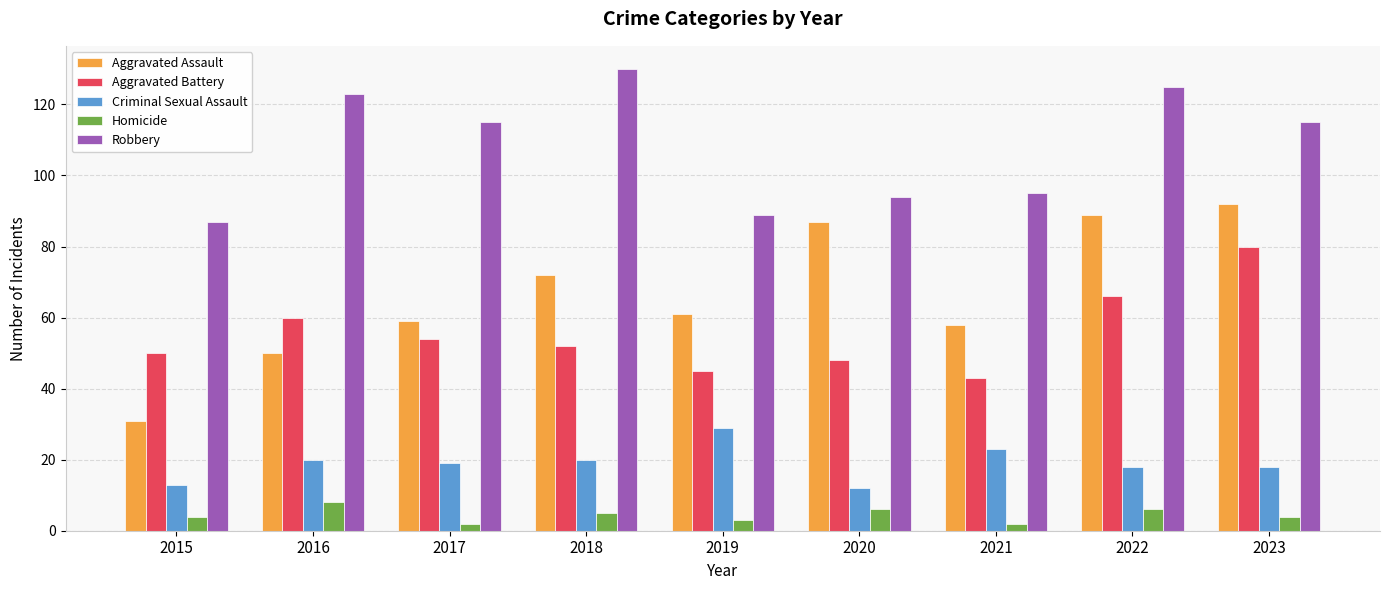

True or false: Aggravated Battery has a value of 12 at 2017.

False